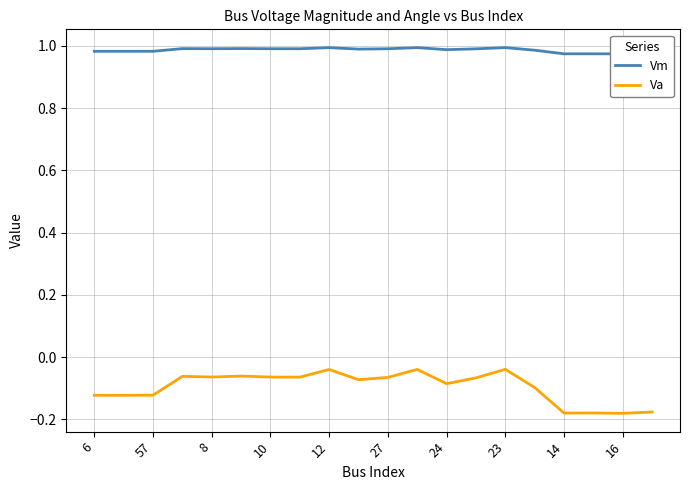

Is it true that Va equals -0.1 at 12?

False